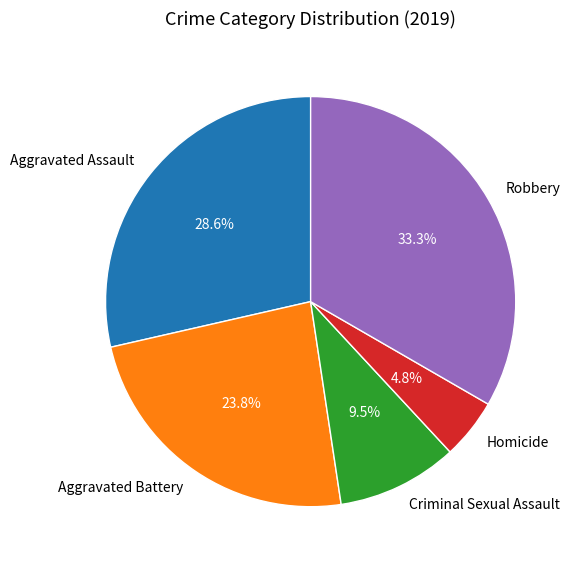

To the nearest percent, what is the average slice percentage?

20%